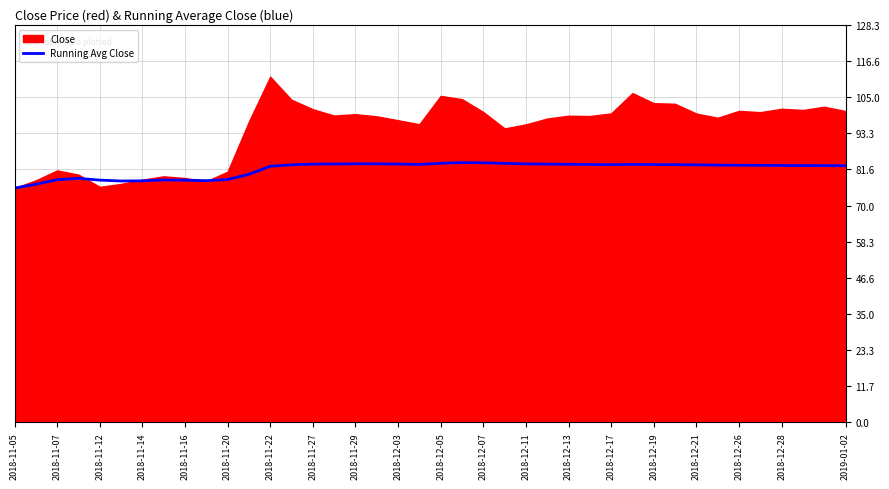

True or false: there are more than 0 points higher than both neighbors.

True